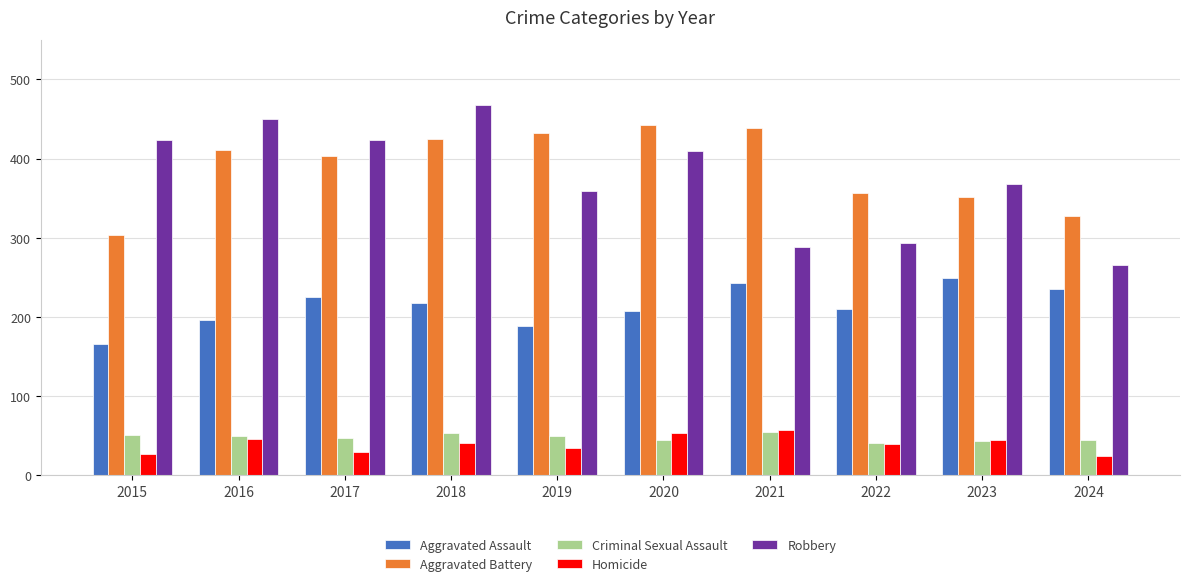

At which category is the sum across all series the highest?

2018